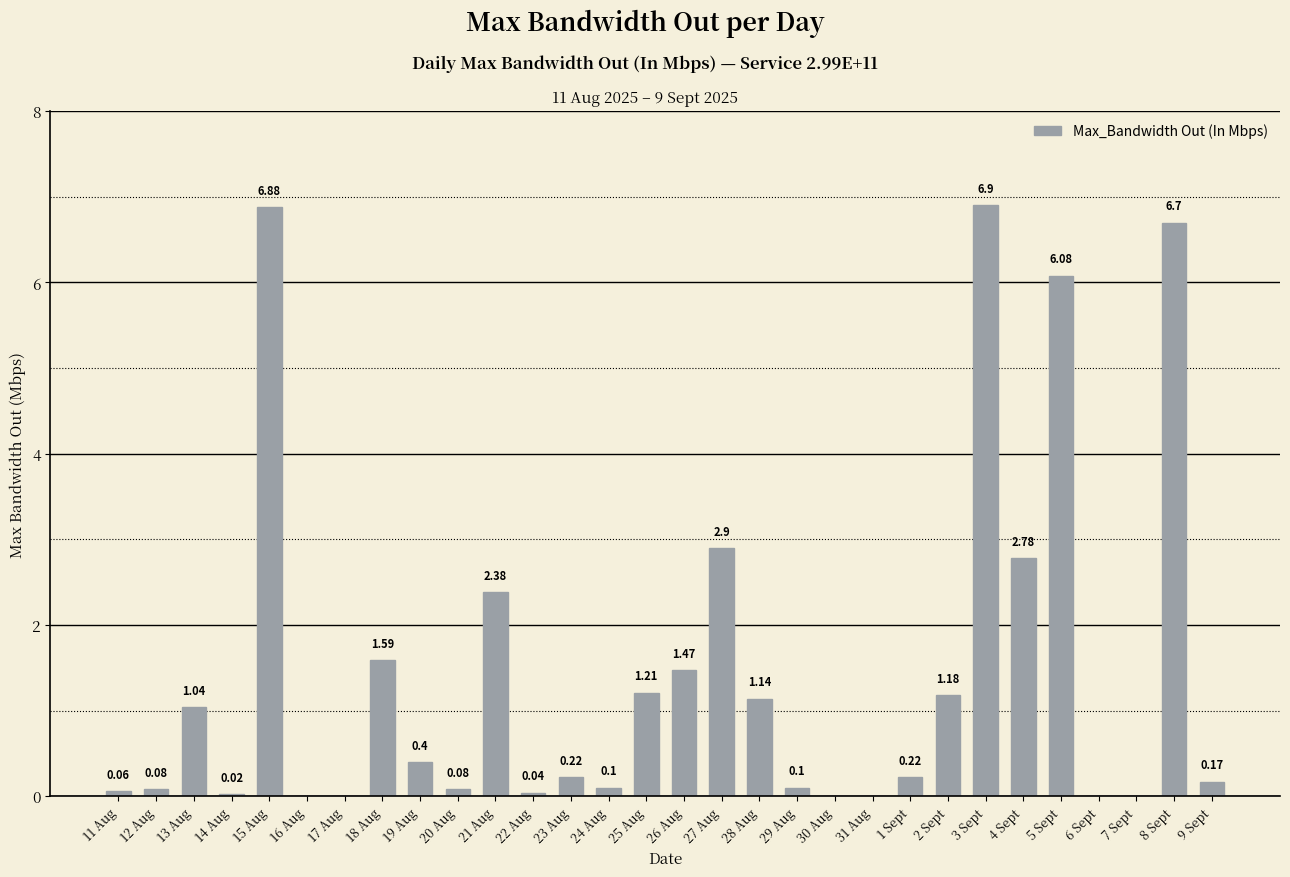

What is the change in value from 12 Aug to 13 Aug?

+1.0